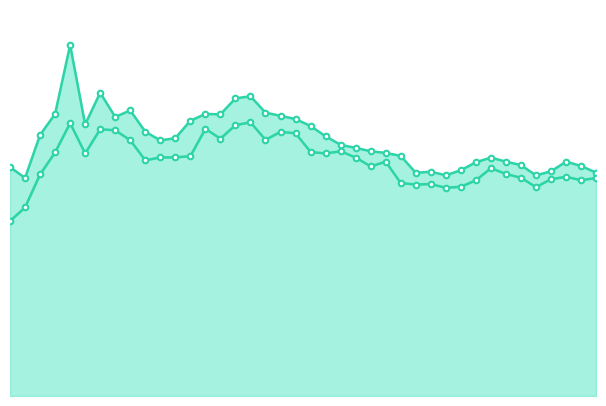

Where is High nearest to the value 52?

17